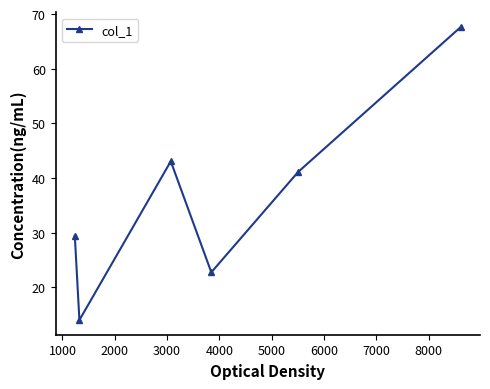

What is the difference between the second highest and minimum values?

29.1